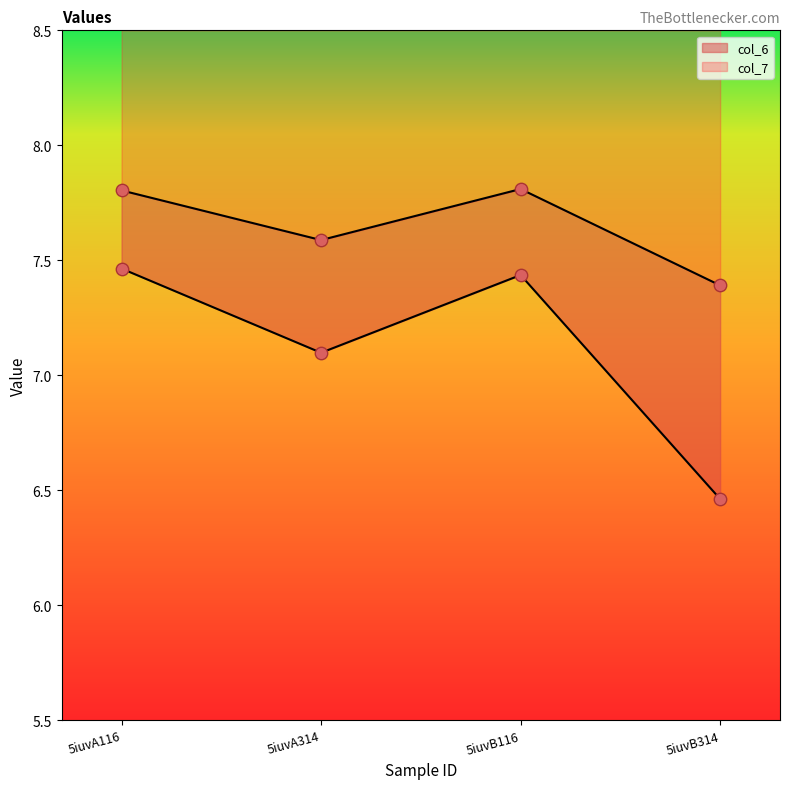

Which series has the largest total across all categories?

col_7